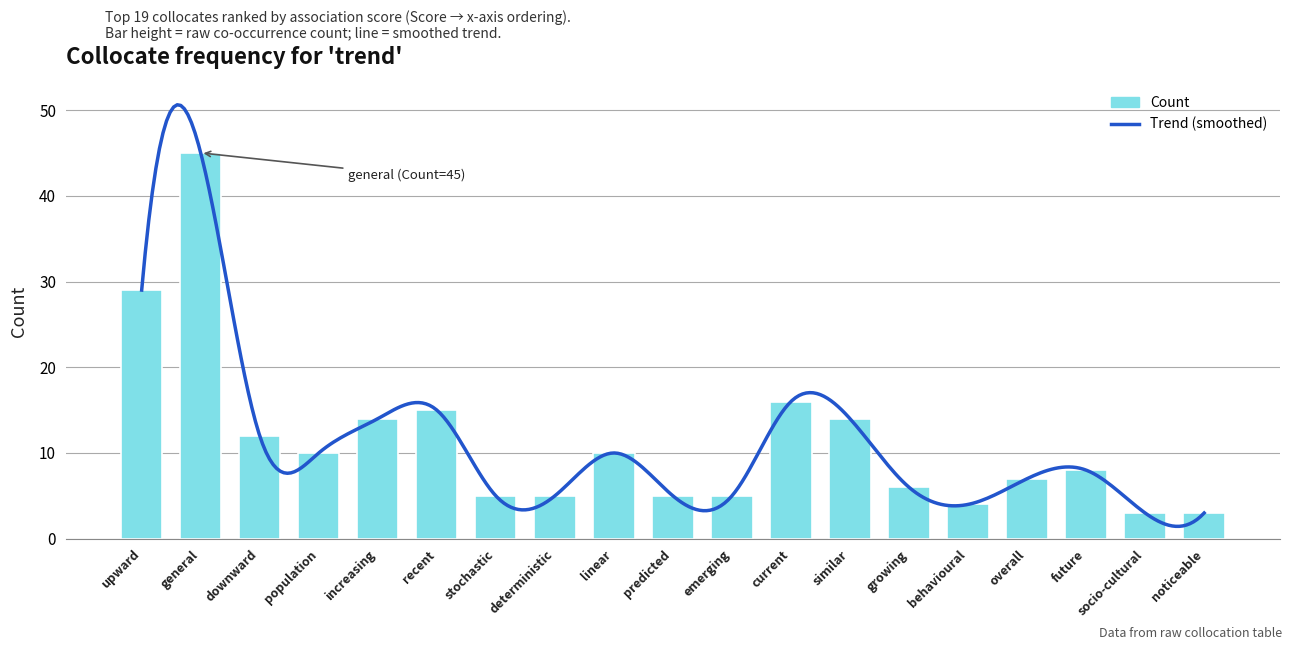

The value at growing is 6. True or false?

True